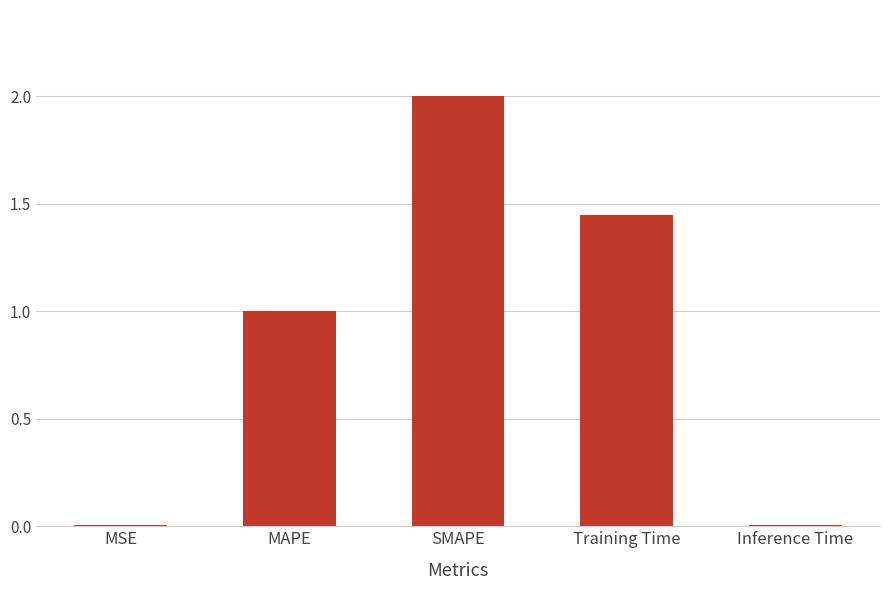

What is the maximum value shown in the chart?

2.0